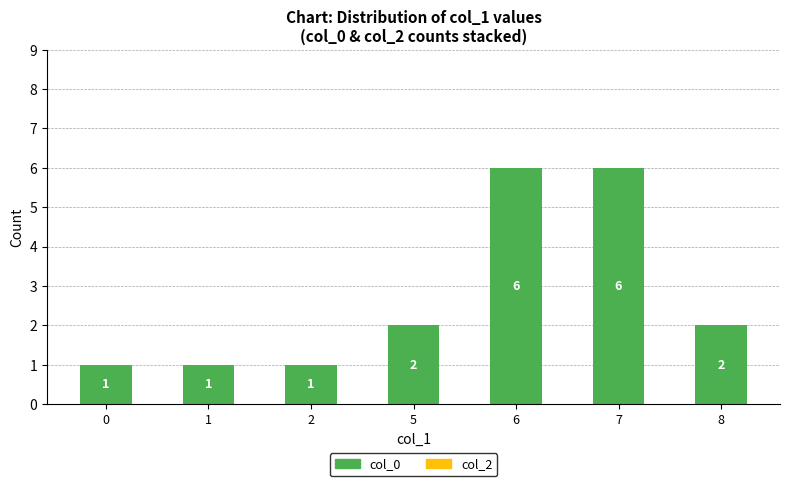

What is the average value?

3